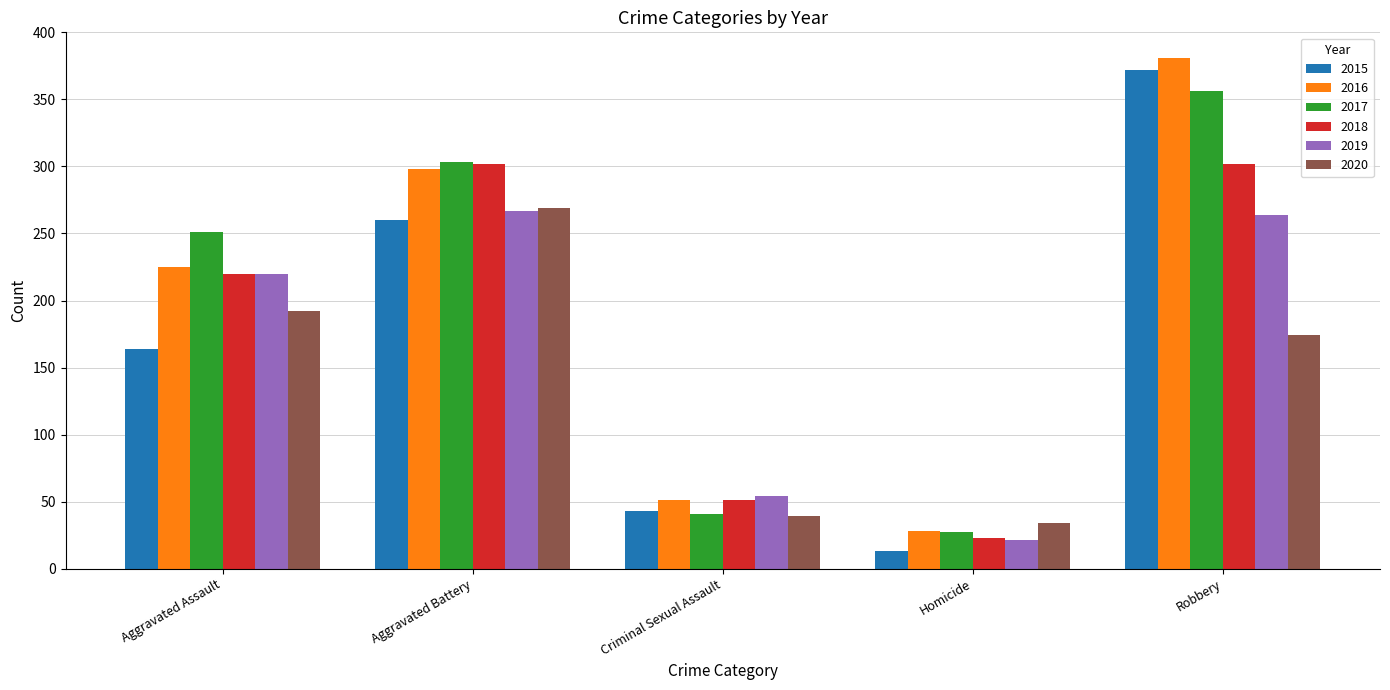

Which category has the highest value across all series?

Robbery